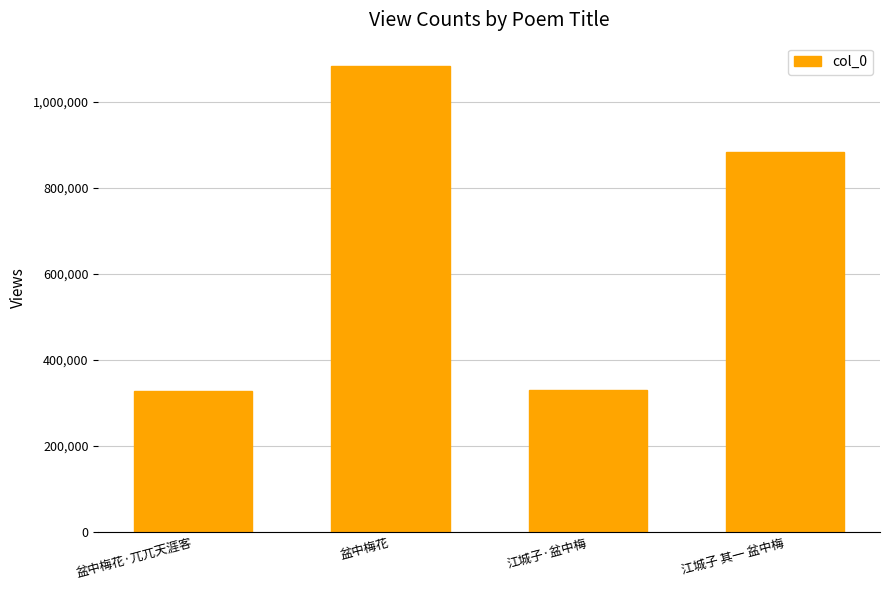

What is the sum of the values at 盆中梅花 and 盆中梅花·兀兀天涯客?

1409480